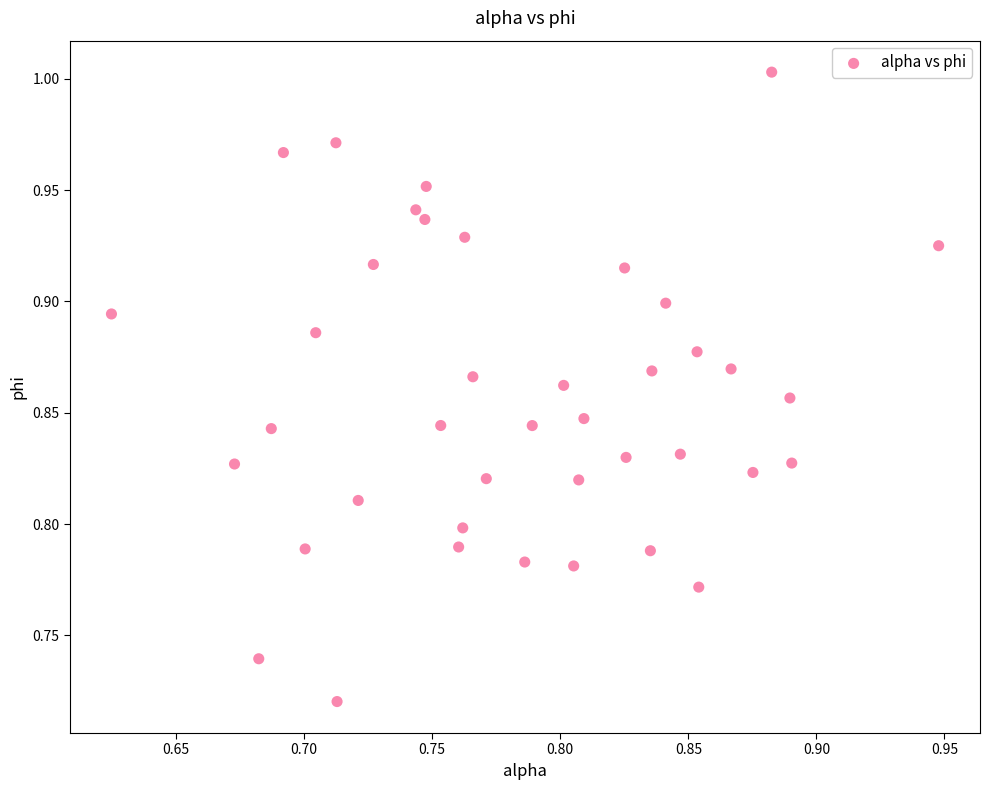

What is the range of X values (max minus min)?

0.3